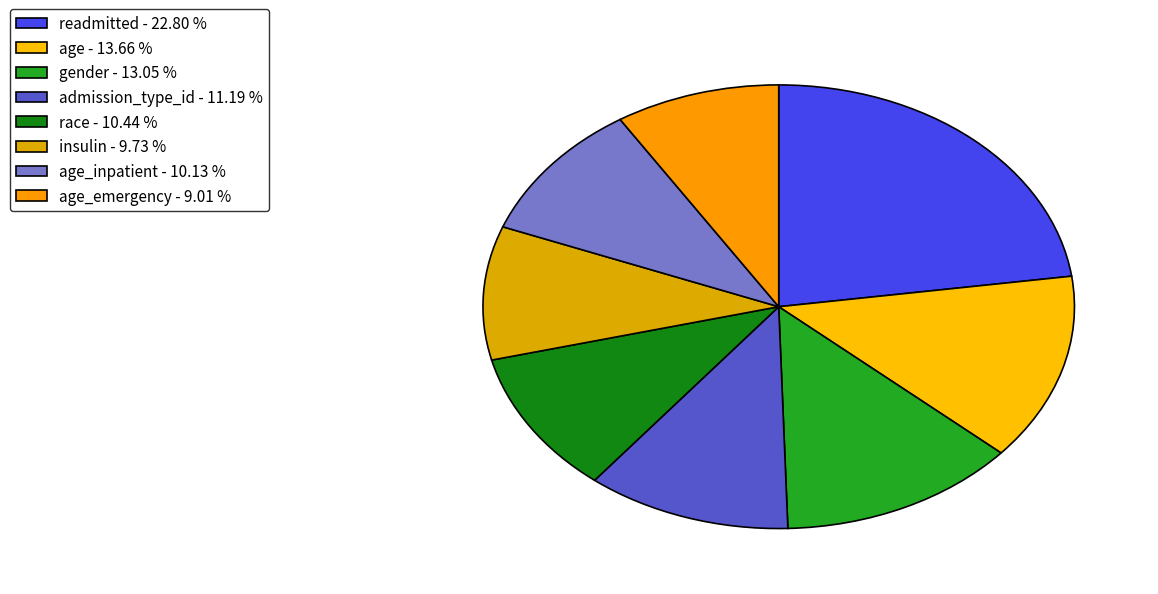

Is there any slice that represents more than half of the pie?

No